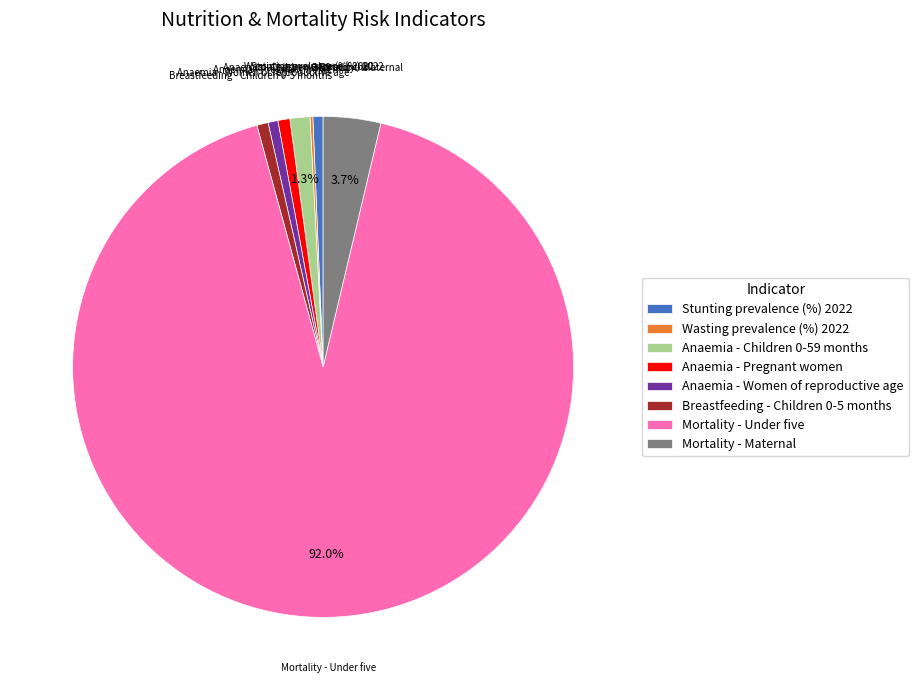

Does any single category account for the majority?

Yes